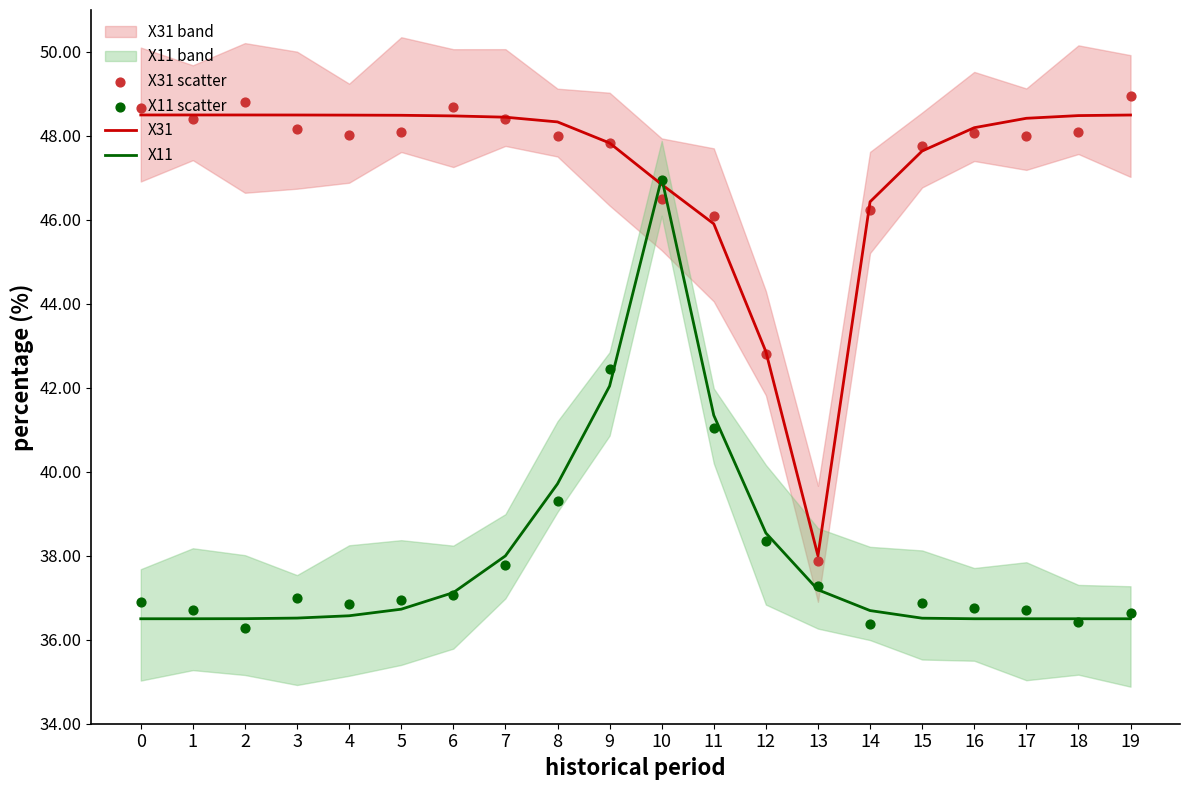

Which series has the widest spread of Y values?

X31 scatter